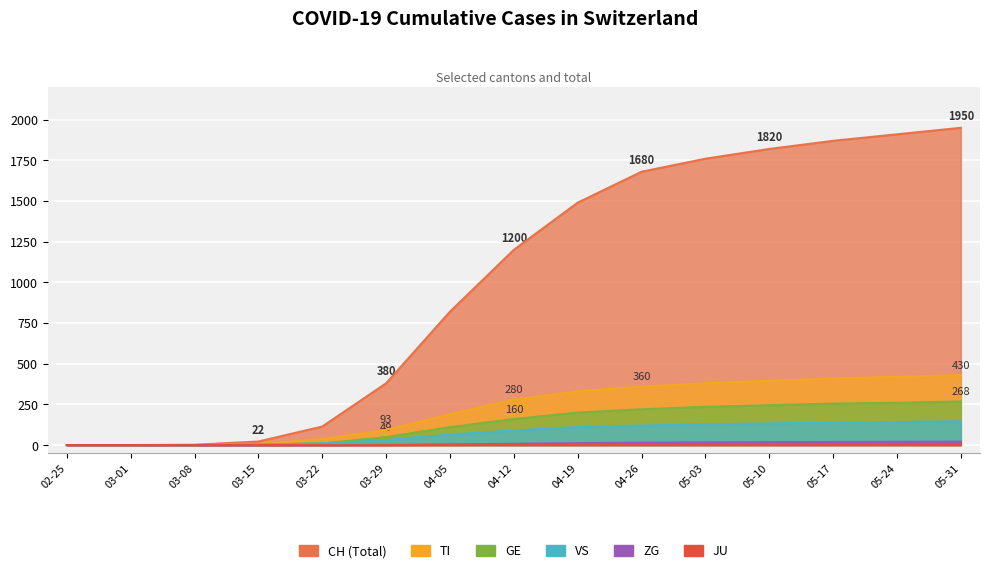

True or false: CH and VS cross at least once.

False